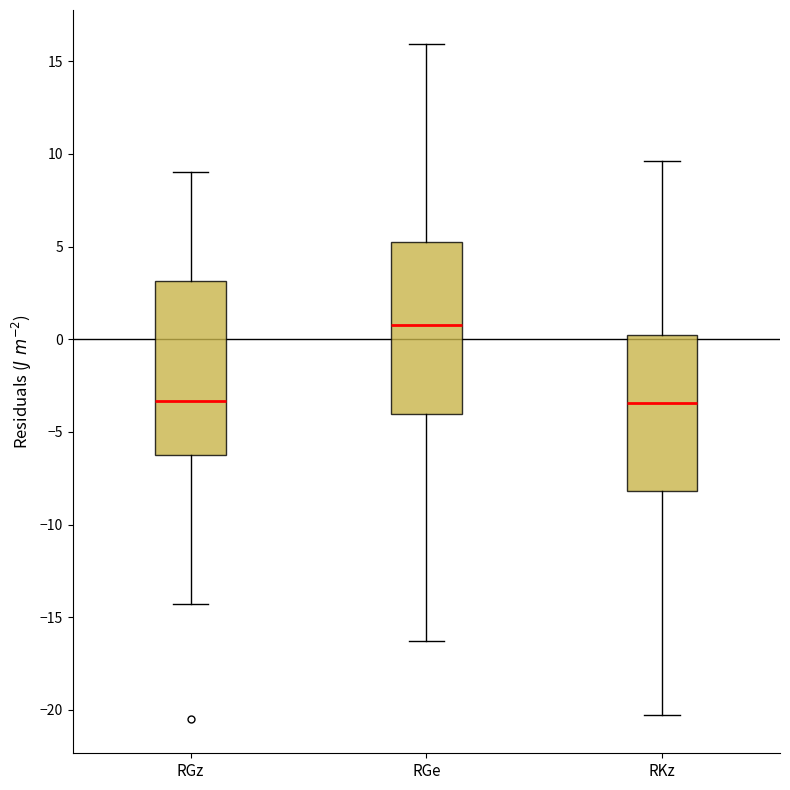

Reading left to right, read every box against the y-axis: the position of its median line, the range the box covers, and the ends of its whiskers. The values are not printed on the chart, so give them approximately, as read against the axis.

RGz: median -3.5, box -6.0 to 3.0, whiskers -14.5 to 9.0
RGe: median 0.5, box -4.0 to 5.5, whiskers -16.5 to 16.0
RKz: median -3.5, box -8.0 to 0.0, whiskers -20.0 to 9.5